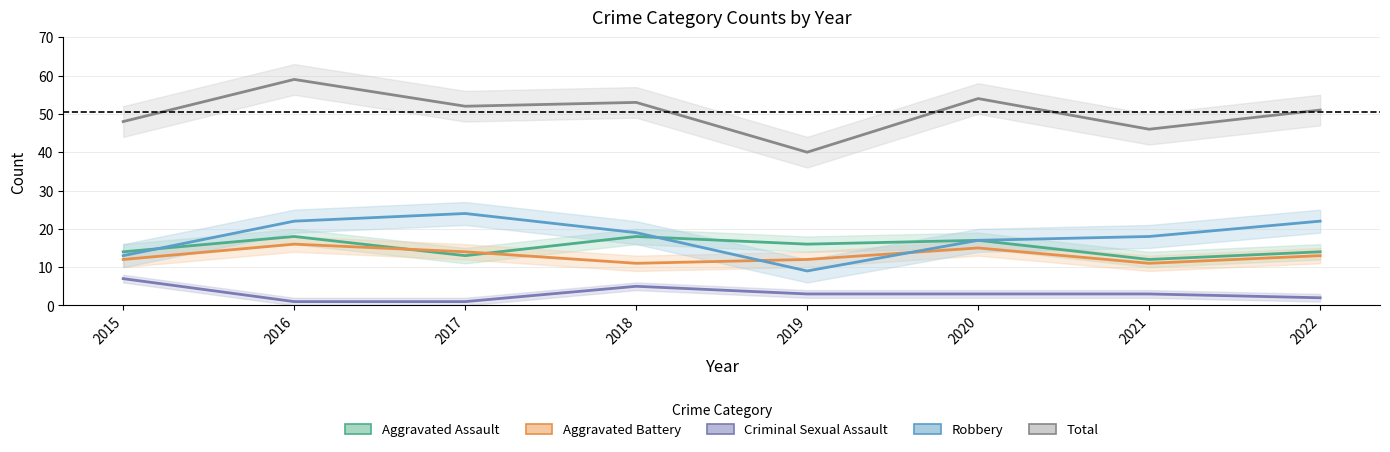

Which category has the highest value across all series?

2016